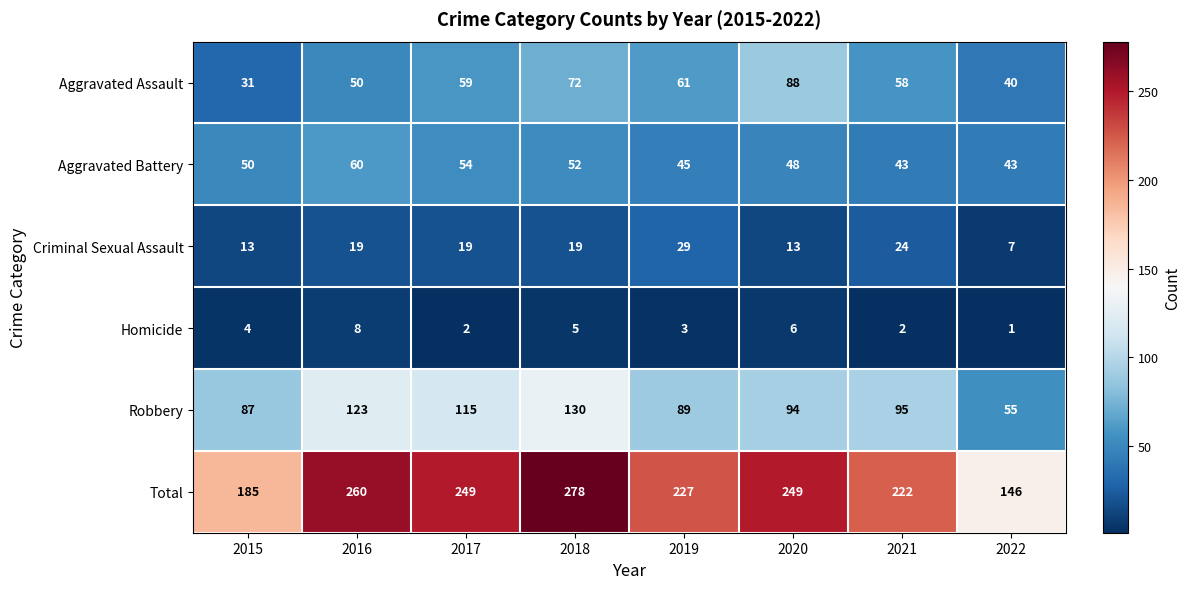

Count the Aggravated Assault values in the range 50 to 72.

5